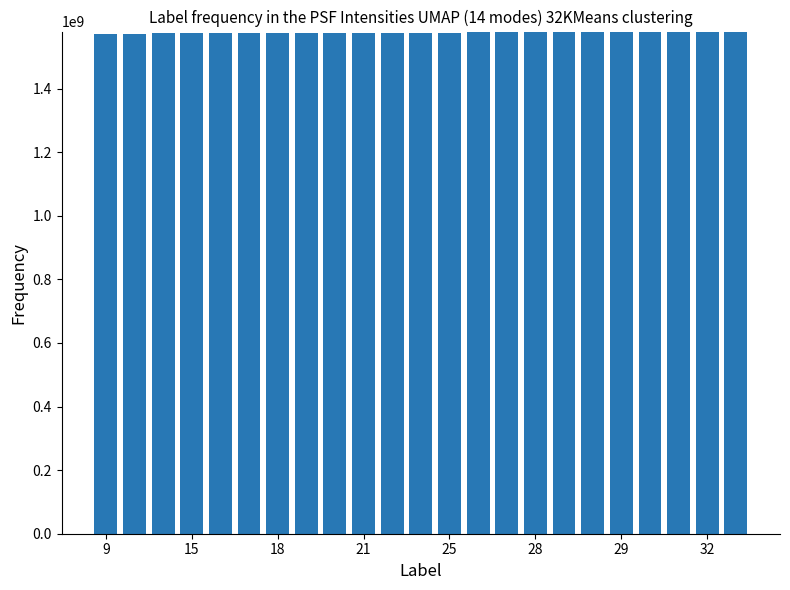

What is the maximum value shown in the chart?

1579033209